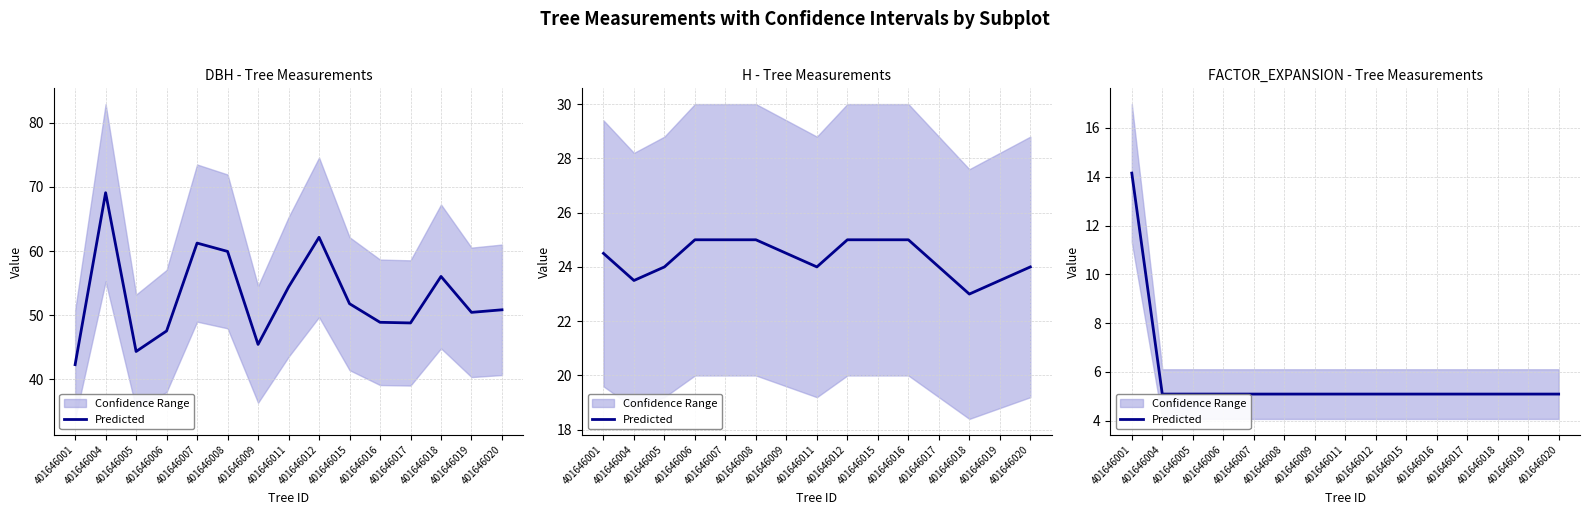

Does the chart display data point markers on the line(s)?

No